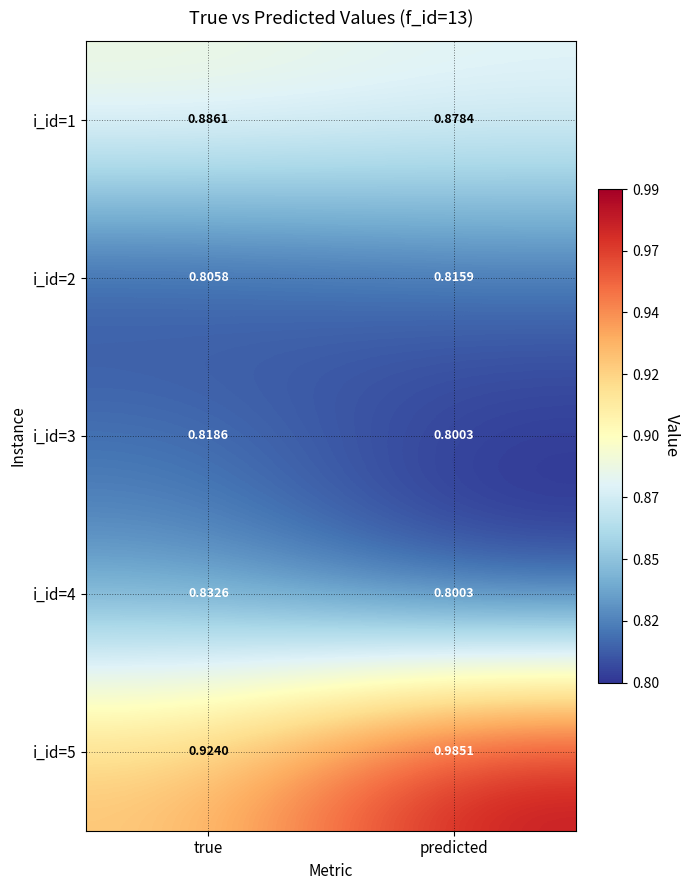

Is the value of i_id=5 at predicted greater than the value of i_id=4 at true?

Yes